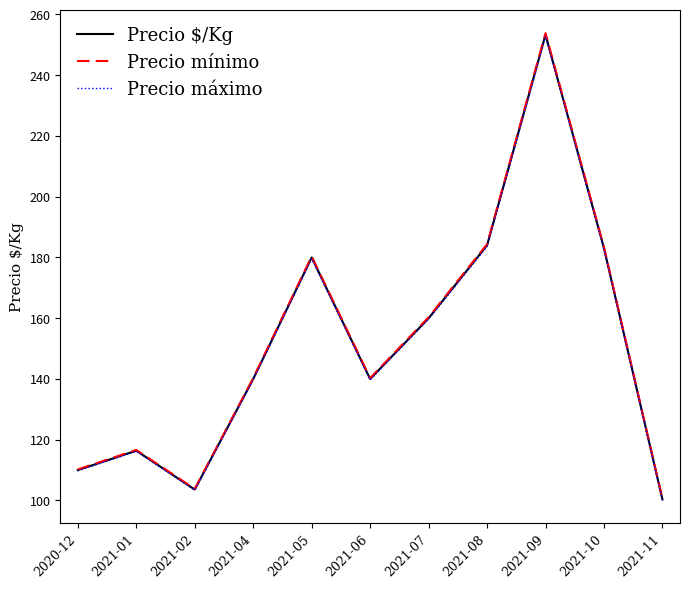

Which series has the largest range (max minus min)?

Precio mínimo